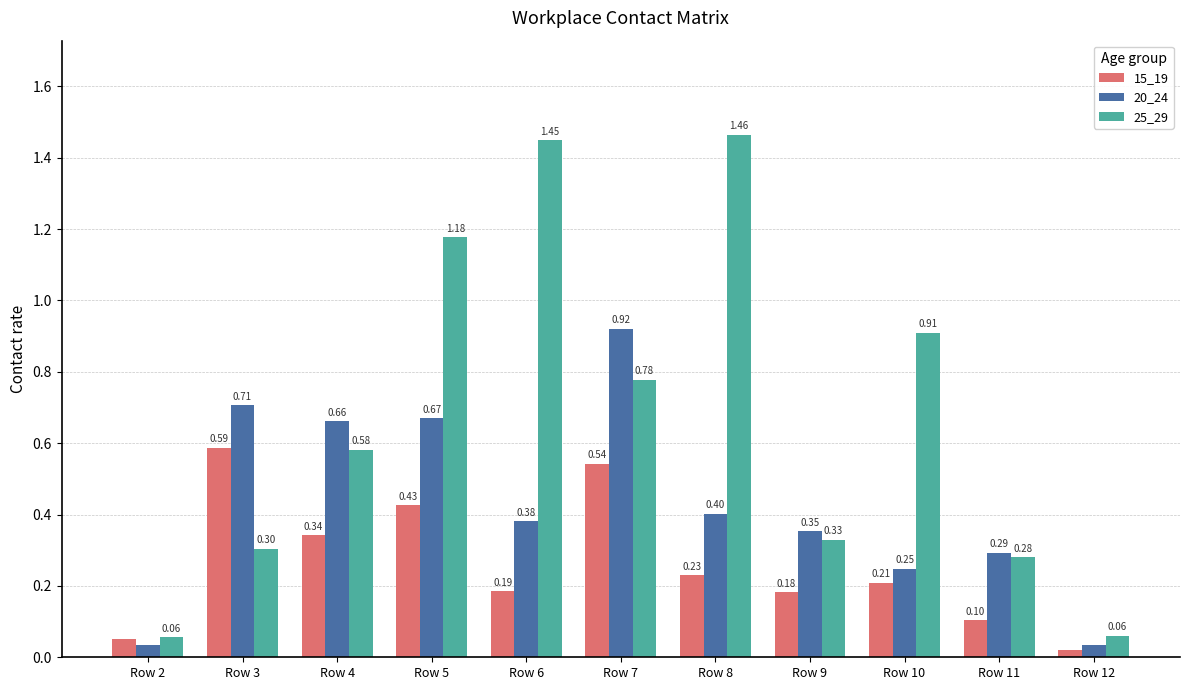

At which label does 20_24 reach its peak?

Row 7